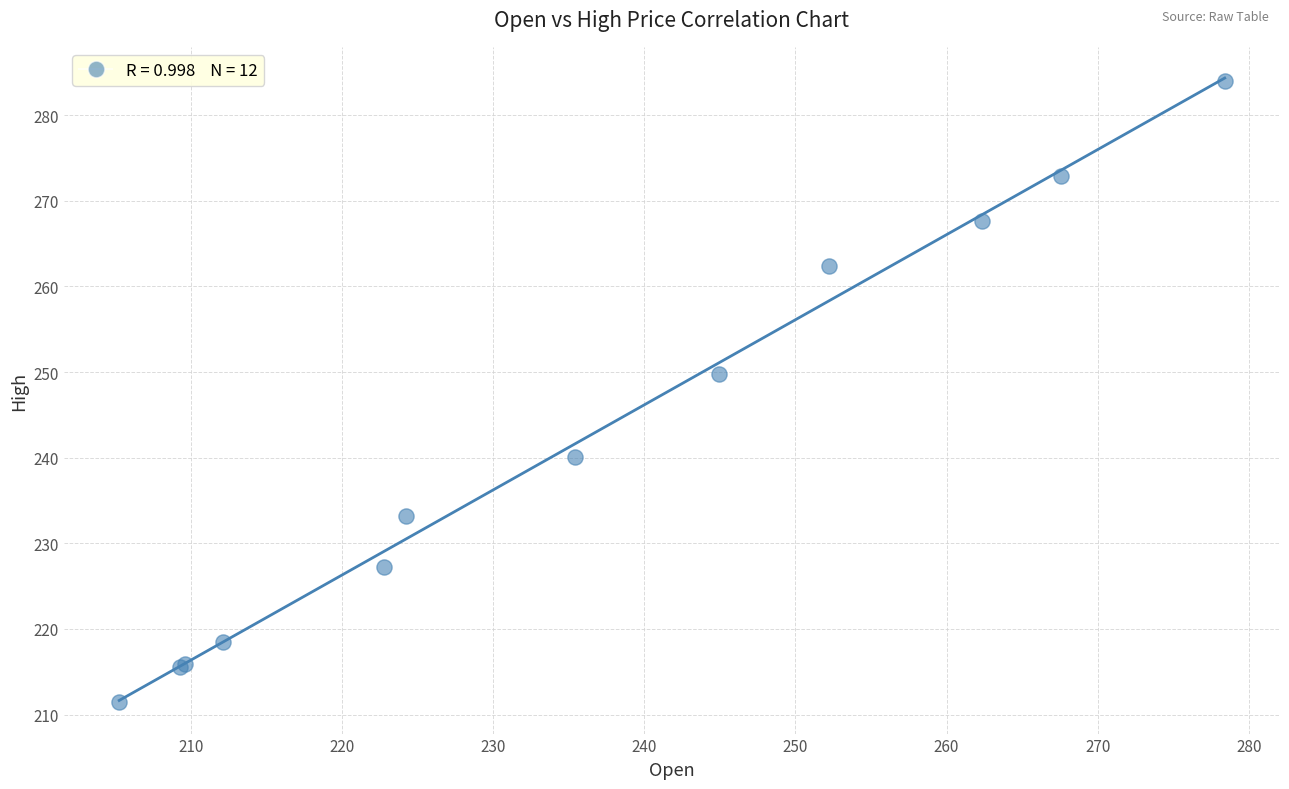

What Y value in the scatter plot is closest to 247?

249.8